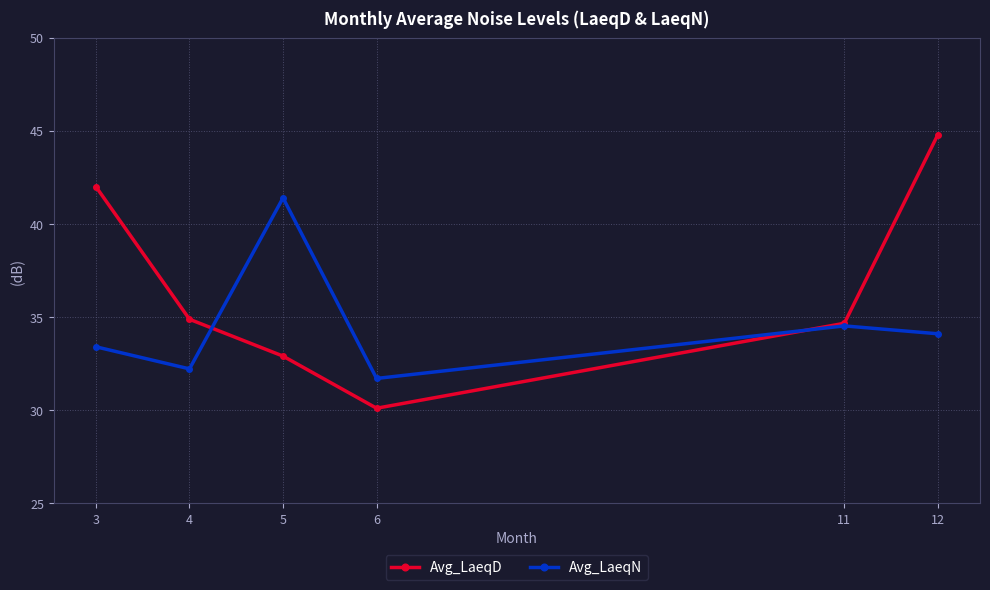

What is the difference between the maximum and second lowest values in the Avg_LaeqN series?

9.2